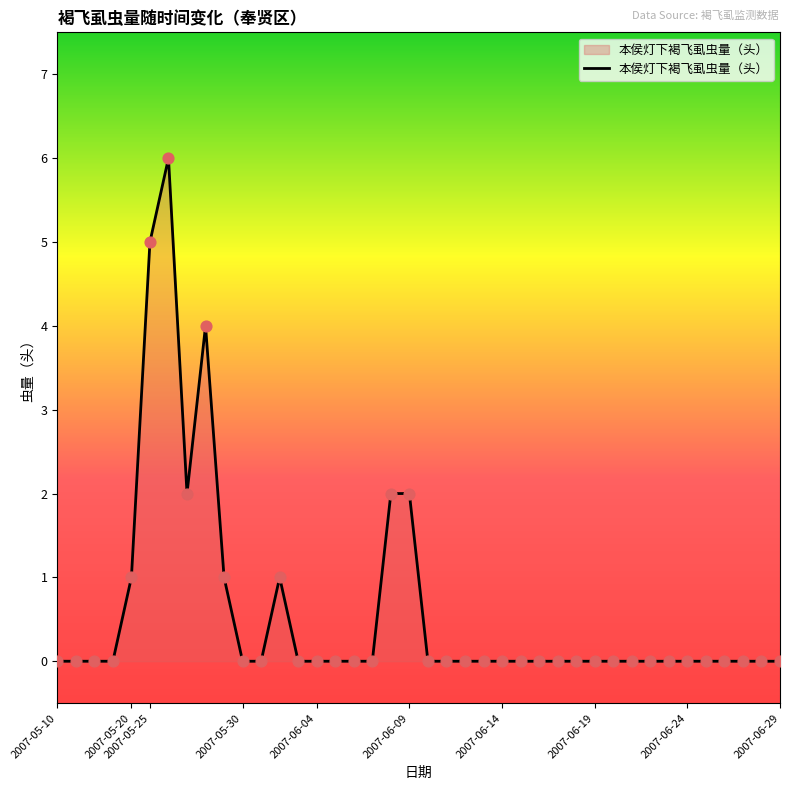

What is the greatest value displayed?

6